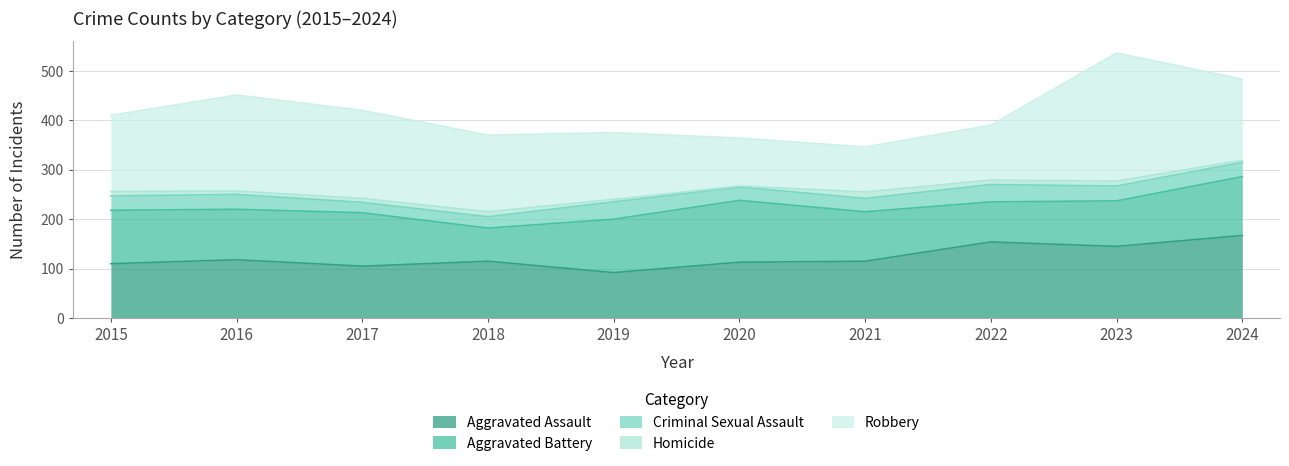

What is the value of the Criminal Sexual Assault point at the 4th from the left?

23